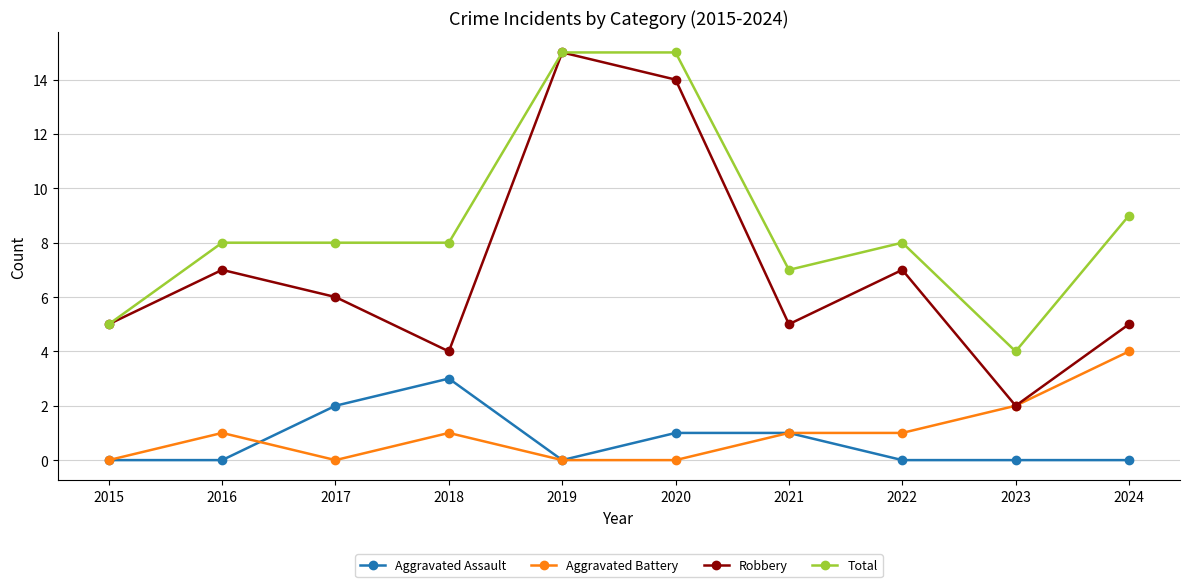

At which label does Aggravated Assault reach its peak?

2018